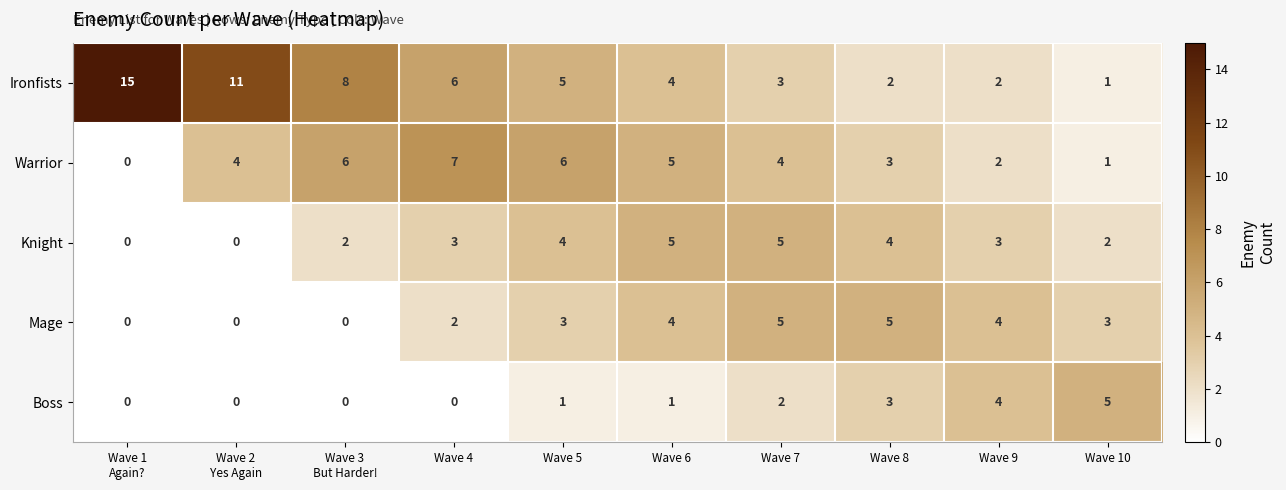

What is the sum of all Boss values?

16